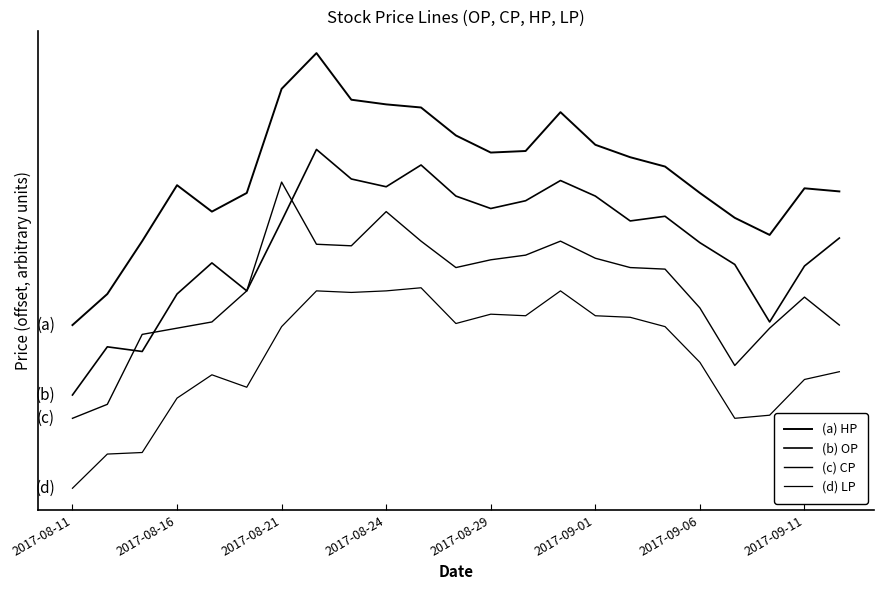

Does the chart have visible grid lines?

No